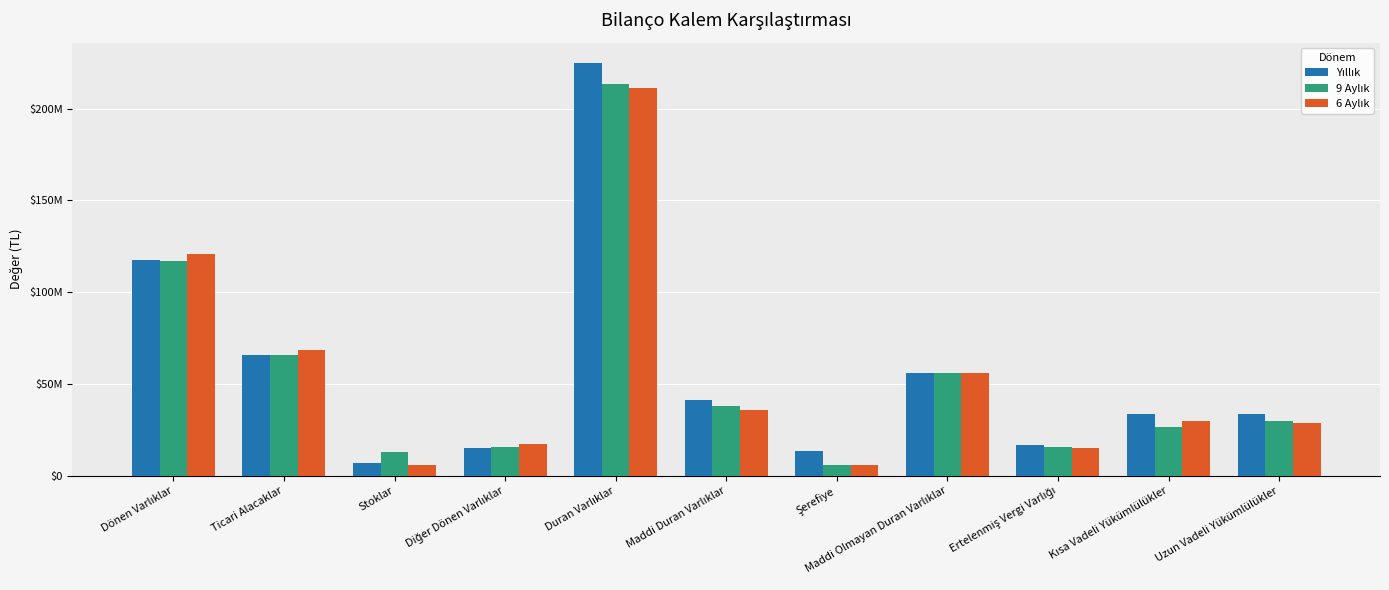

Between Duran Varlıklar and Uzun Vadeli Yükümlülükler, which is larger?

Duran Varlıklar